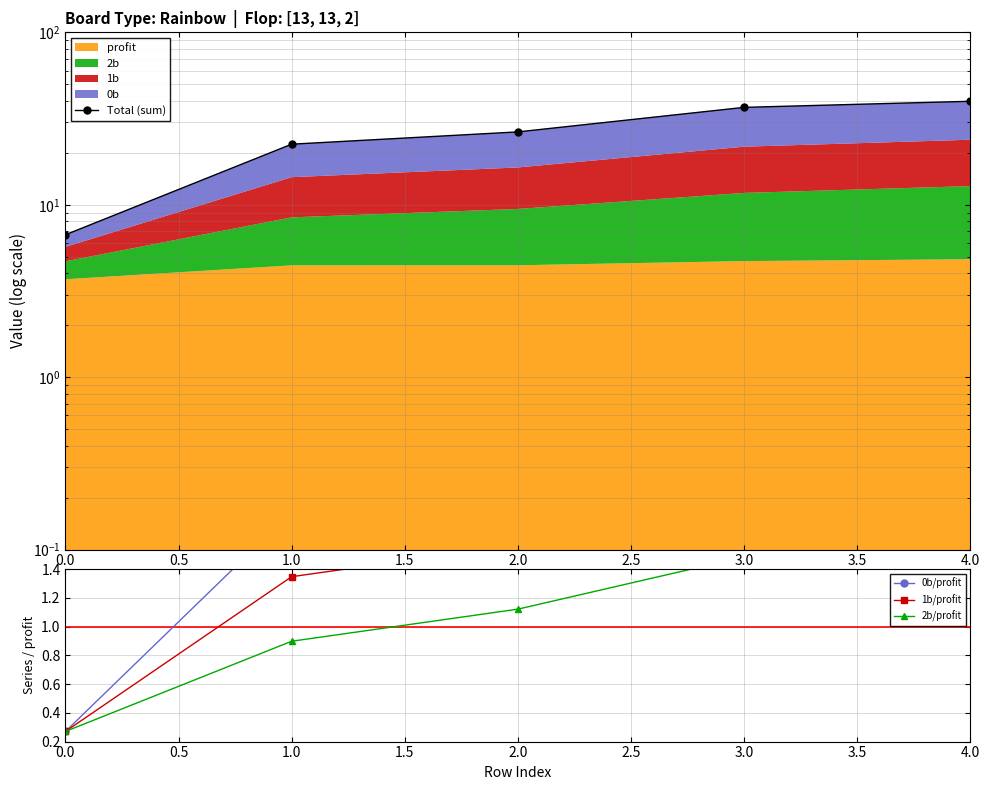

What is the sum of all 2b/profit values?

5.4